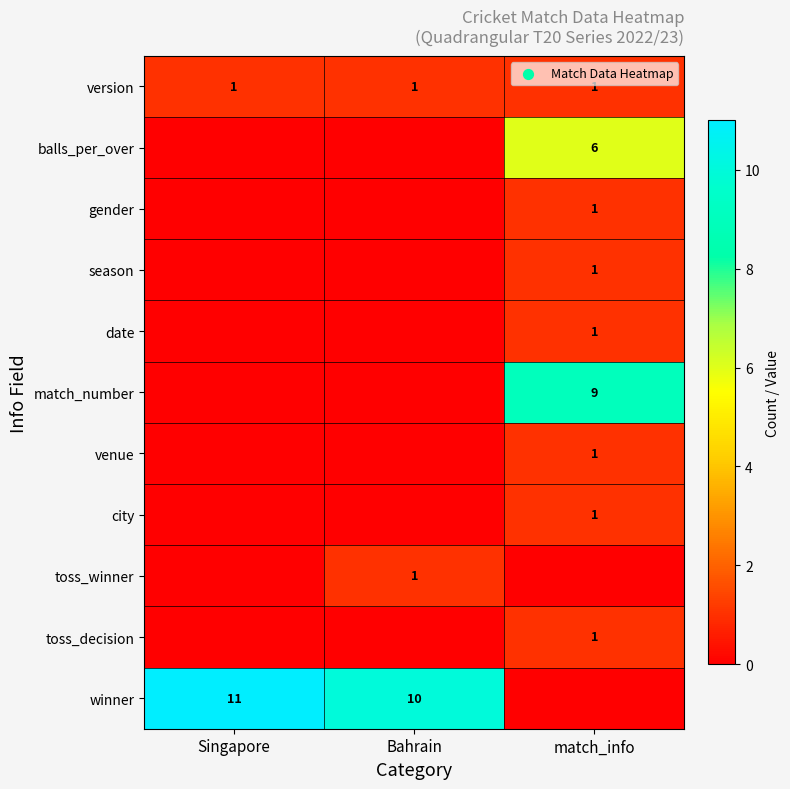

At which category does the chart reach its minimum across all series?

Singapore